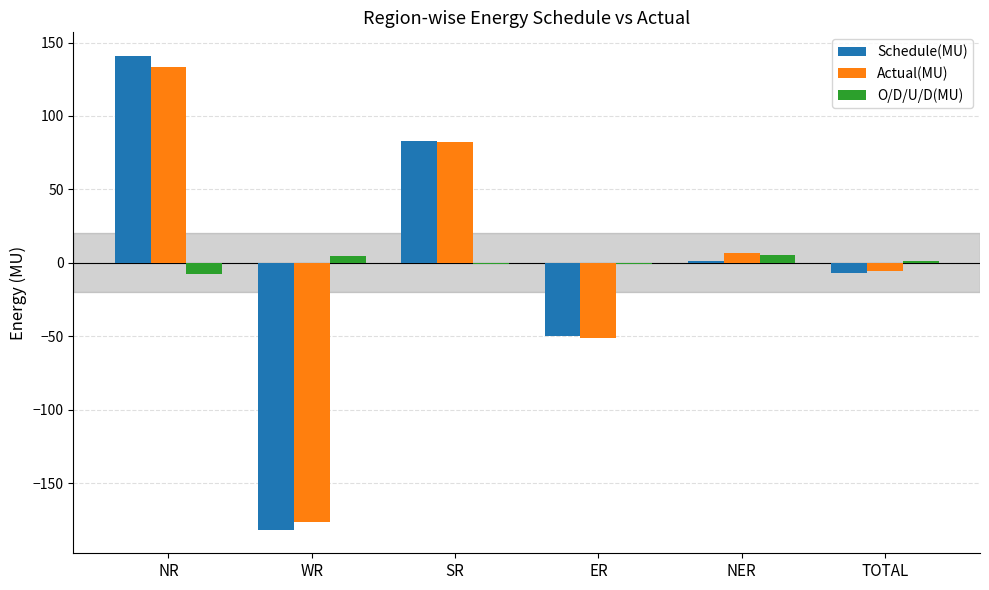

Which series changed the most between NR and TOTAL?

Schedule(MU)